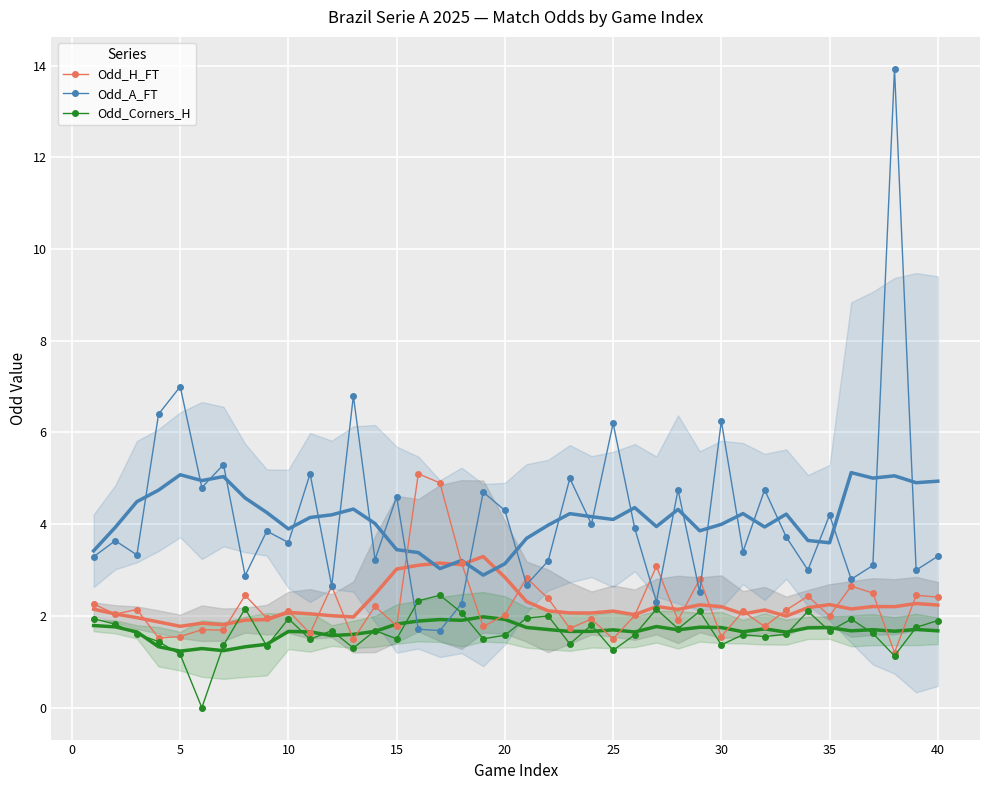

True or false: Odd_A_FT has more than 1 points higher than both neighbors.

True